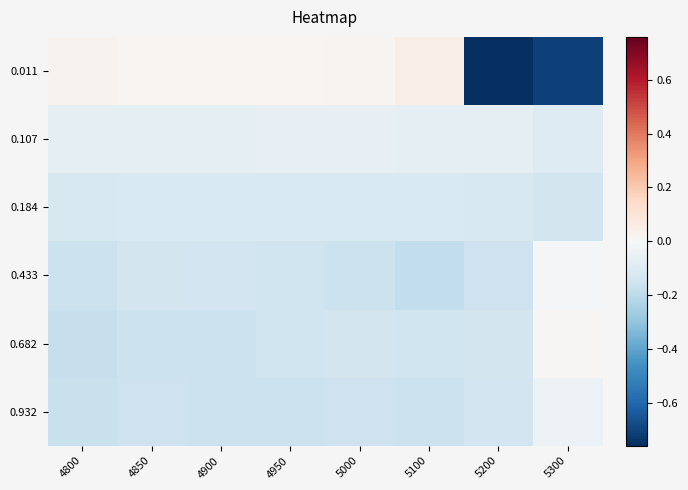

Rank the series at 5200 from highest to lowest value.

0.107, 0.184, 0.682, 0.932, 0.433, 0.011